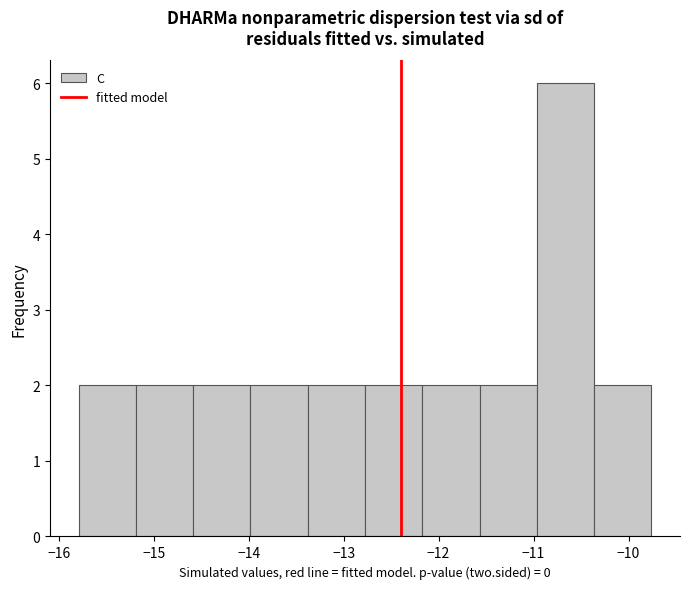

Reading left to right, transcribe this chart: for each bar, give the range it covers on the x-axis and its height. Neither the bar edges nor the heights are printed on the chart, so give them approximately, as read against the axes.

-15.8 to -15.2: 2
-15.2 to -14.6: 2
-14.6 to -14.0: 2
-14.0 to -13.4: 2
-13.4 to -12.8: 2
-12.8 to -12.2: 2
-12.2 to -11.6: 2
-11.6 to -11.0: 2
-11.0 to -10.4: 6
-10.4 to -9.8: 2